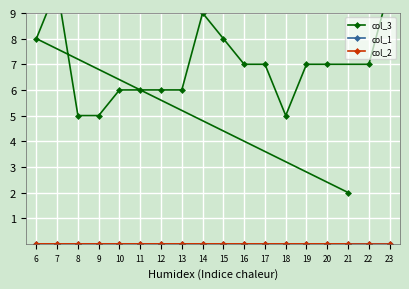

True or false: col_1 and col_3 intersect in this chart.

False